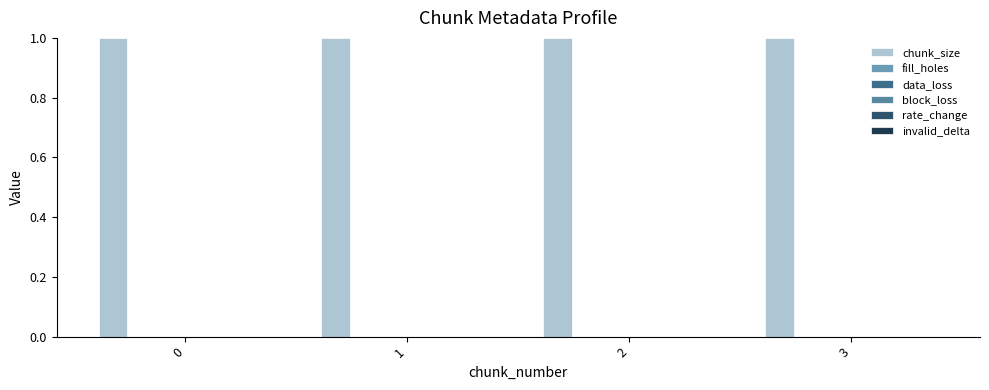

The invalid_delta series shows 0 at 0. True or false?

True